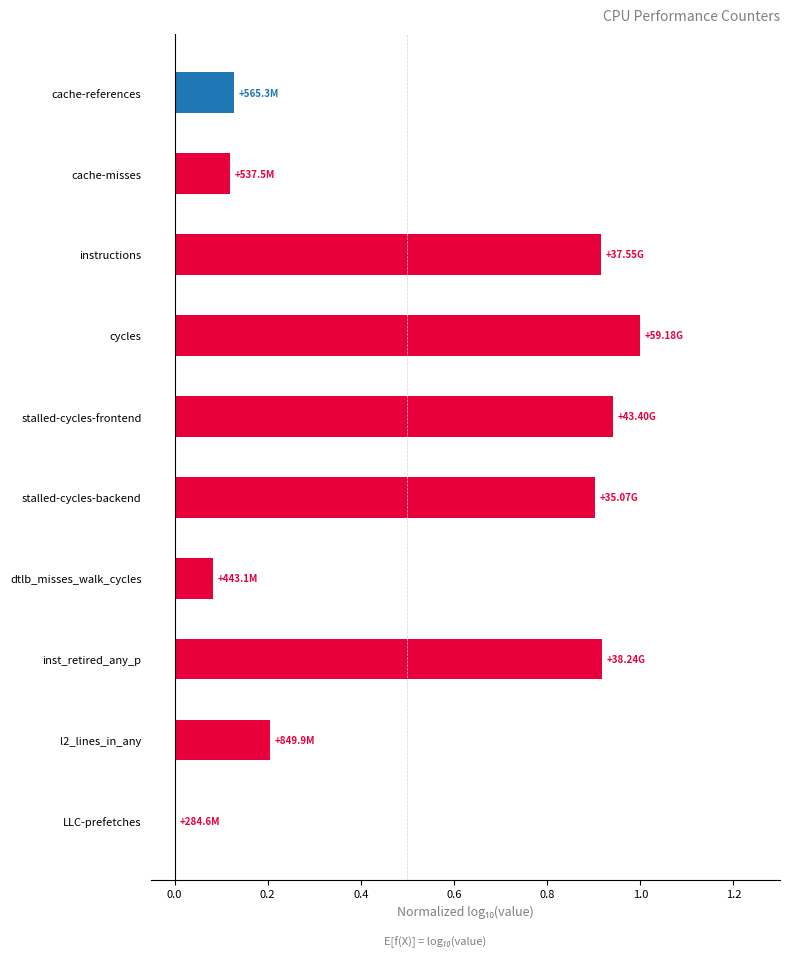

What is the sum of all values?

5.2